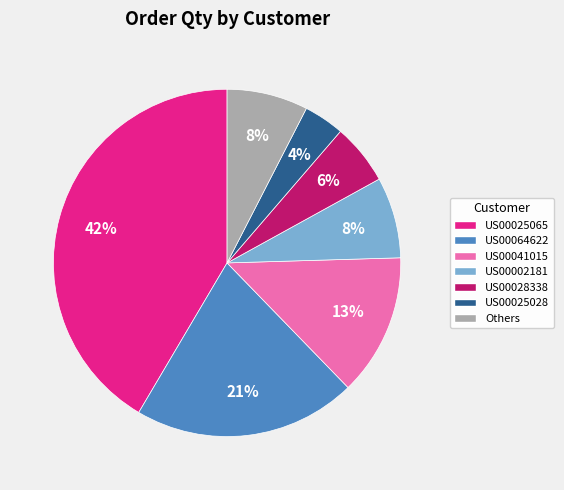

To the nearest percent, what percentage of the pie is US00041015?

13%